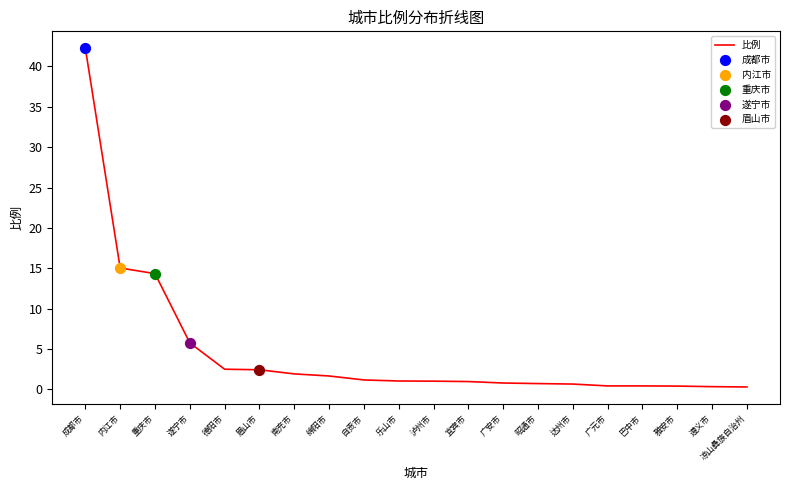

What is the ratio of the value at 眉山市 to the value at 重庆市?

0.2